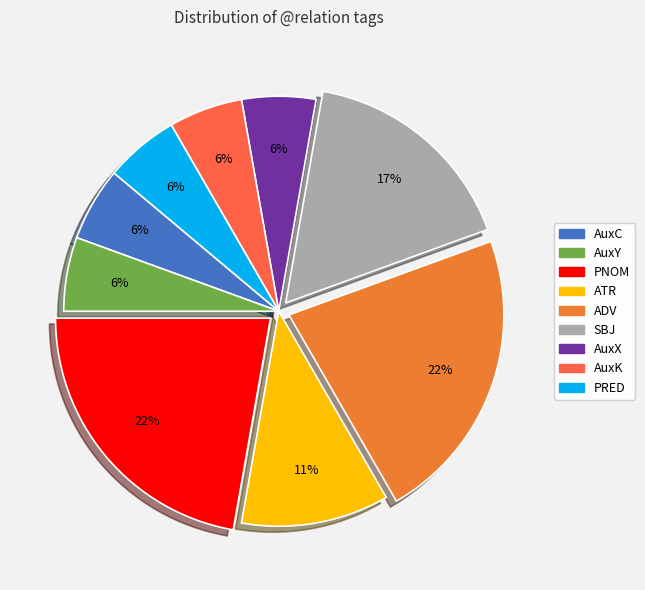

Does ATR account for over 50% of the chart?

No